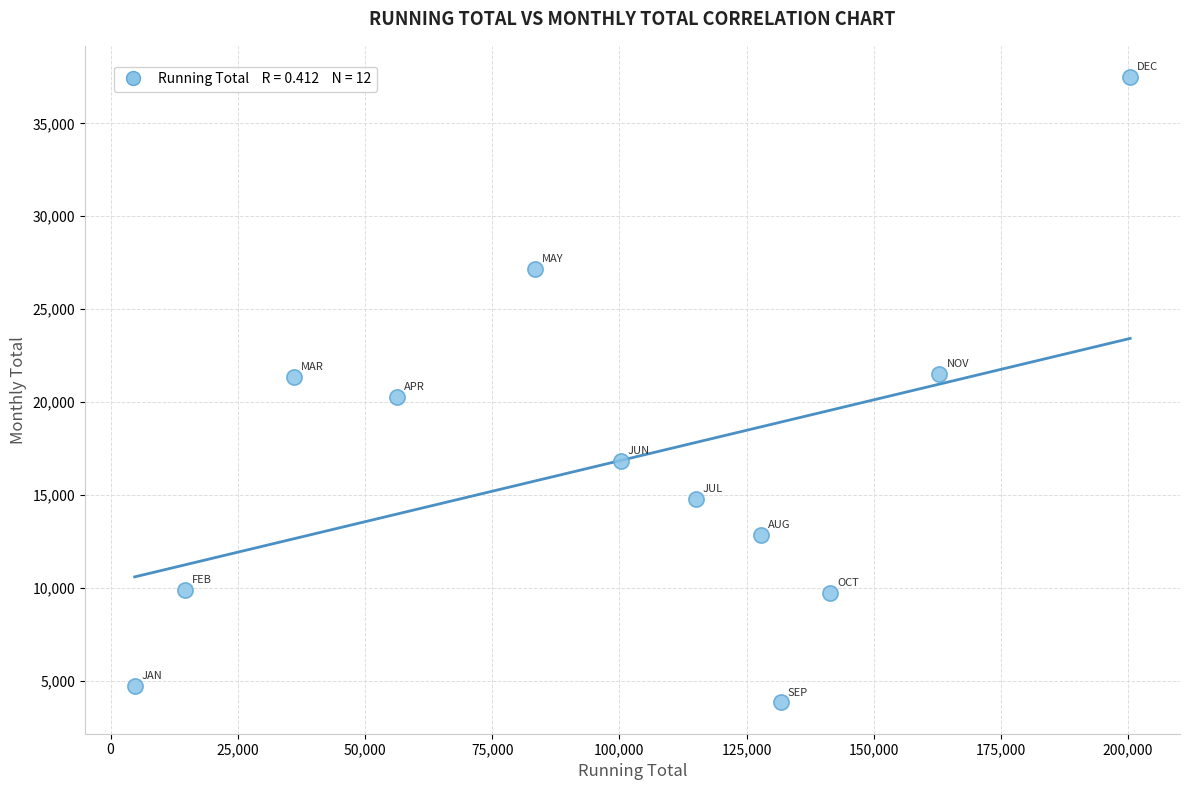

What is the range of X values (max minus min)?

195677.9